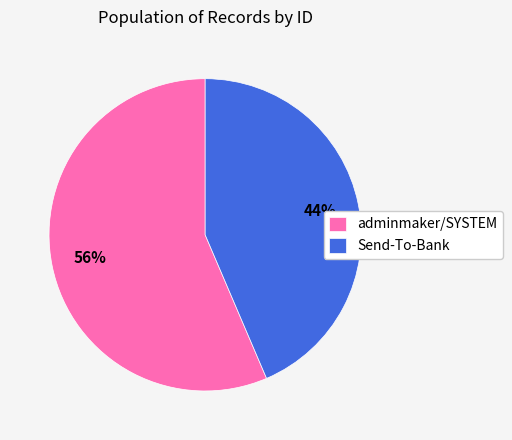

Do adminmaker/SYSTEM and Send-To-Bank together represent more than half of the pie?

Yes